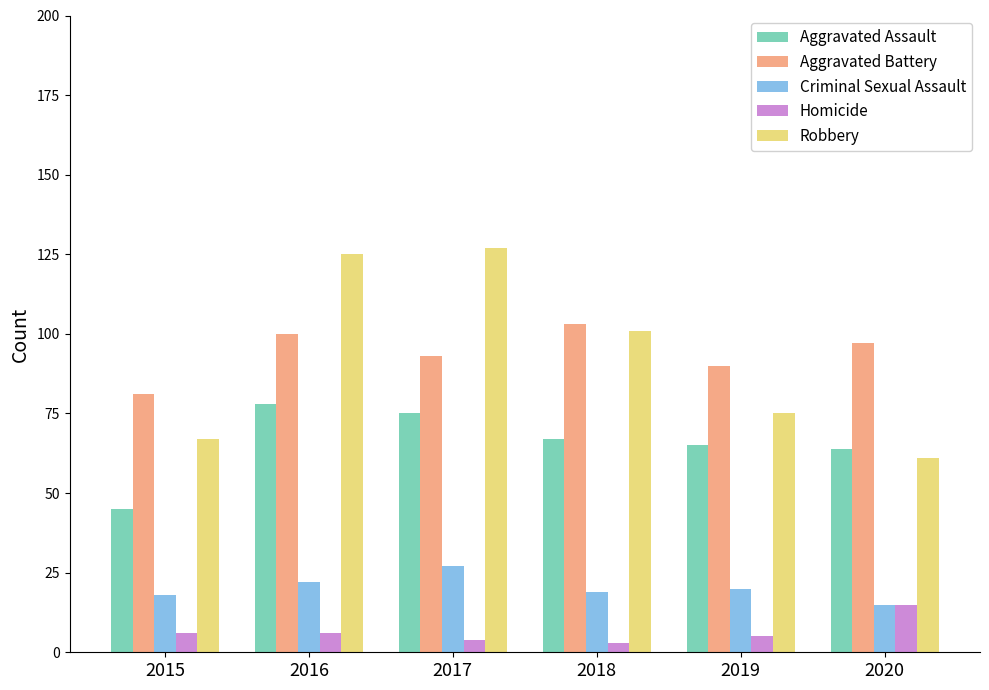

What is the difference between the Aggravated Assault values at 2020 and 2019?

1